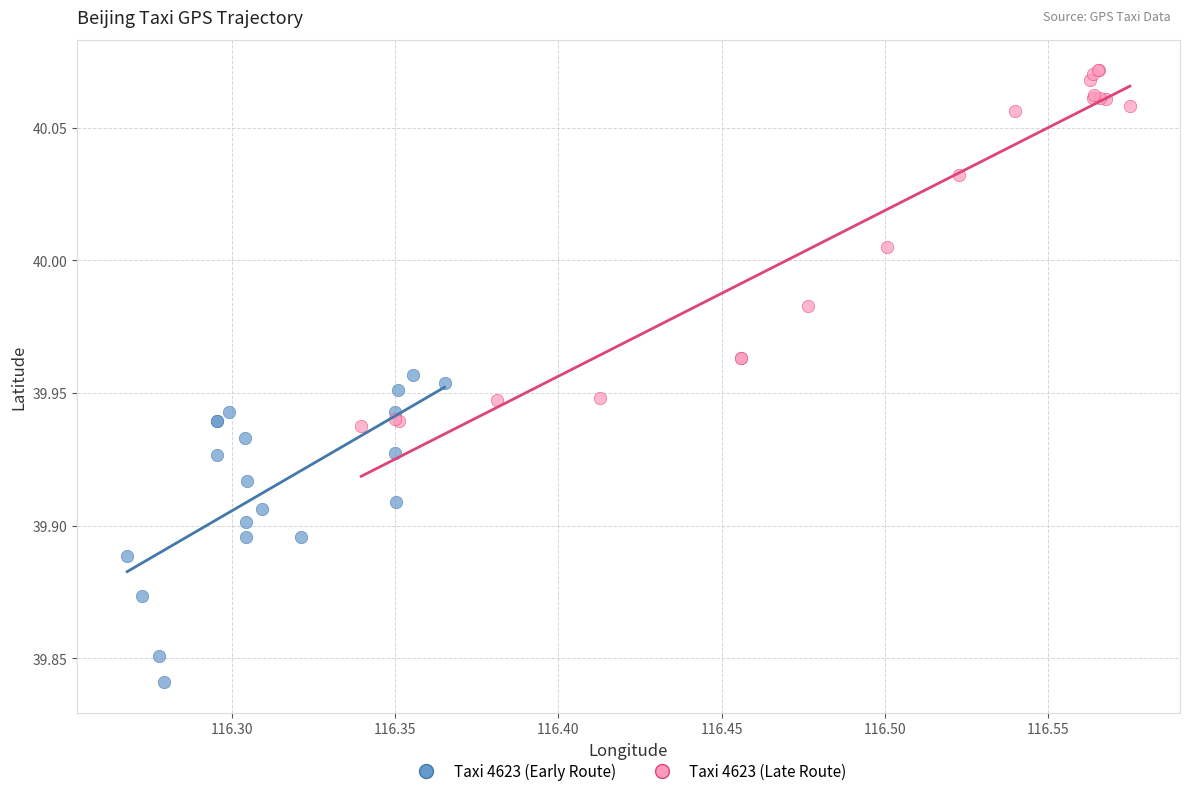

Which series contains the lowest Y value?

Taxi 4623 (Early Route)